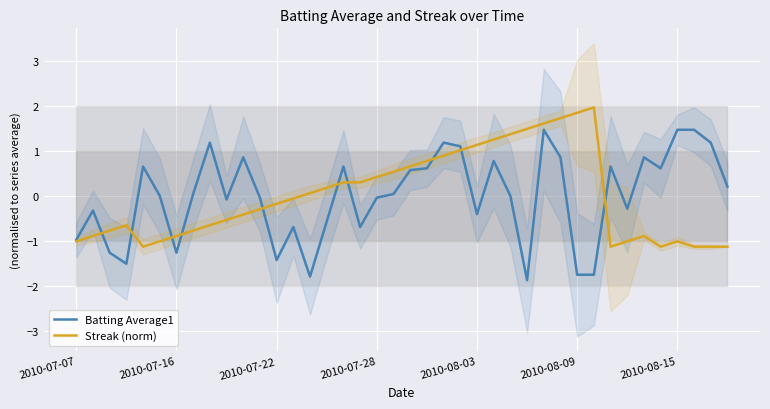

What position from the left is 9?

10